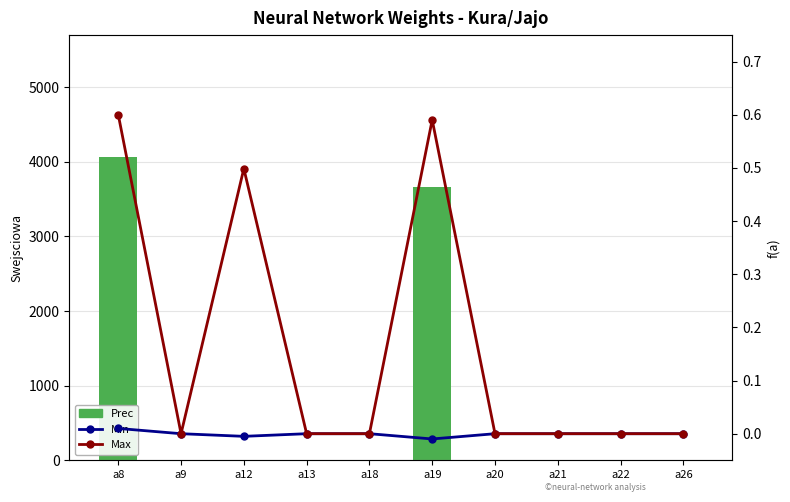

Count the number of categories in the chart.

10